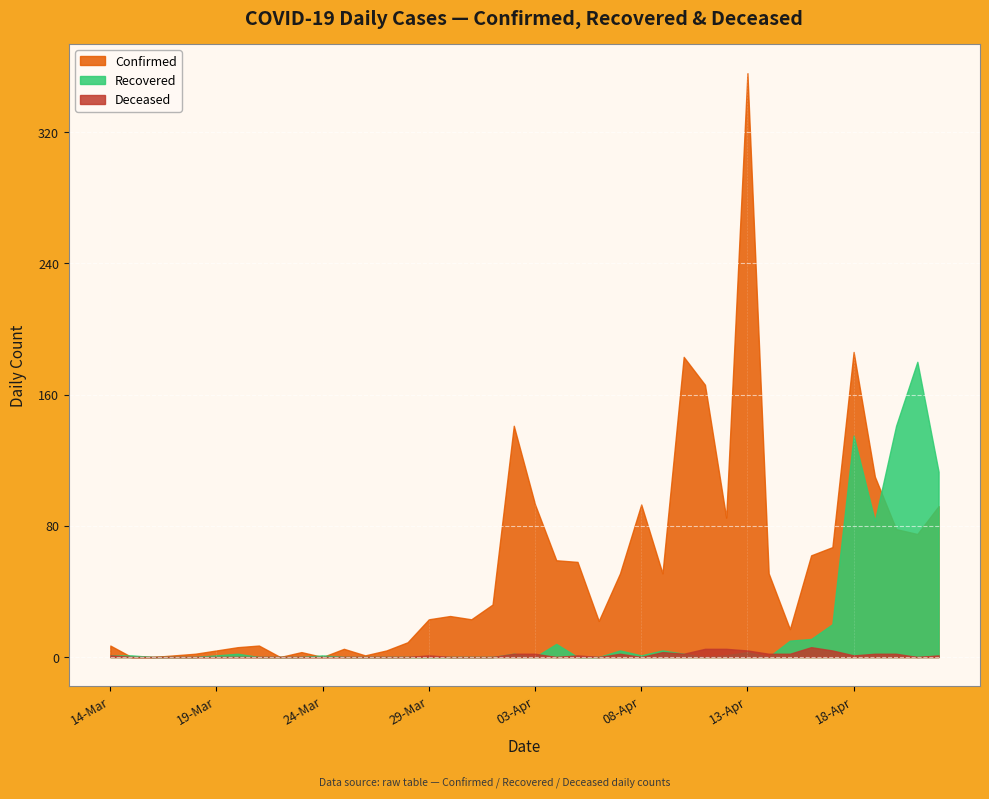

How many values in the Recovered series exceed 1?

15